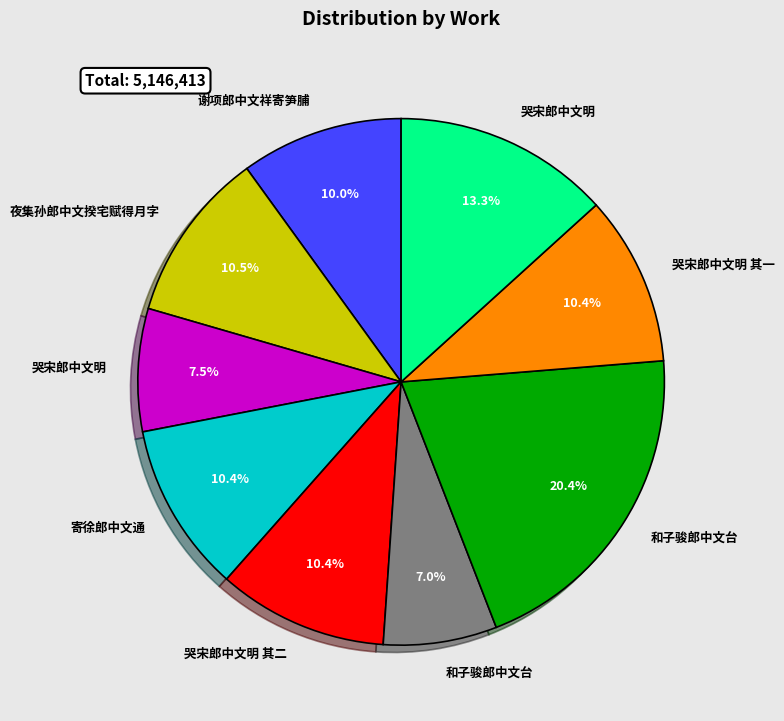

Does any single category account for the majority?

No